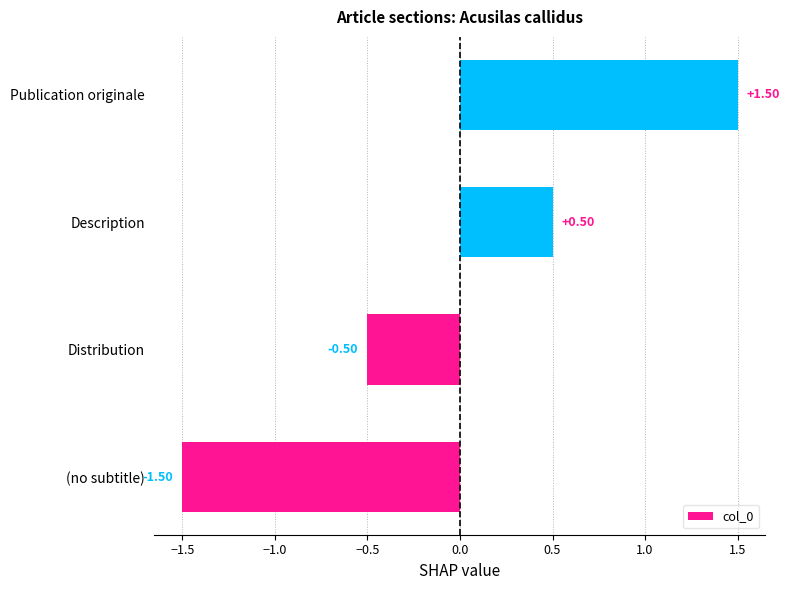

What is the difference between the maximum and minimum values?

3.0